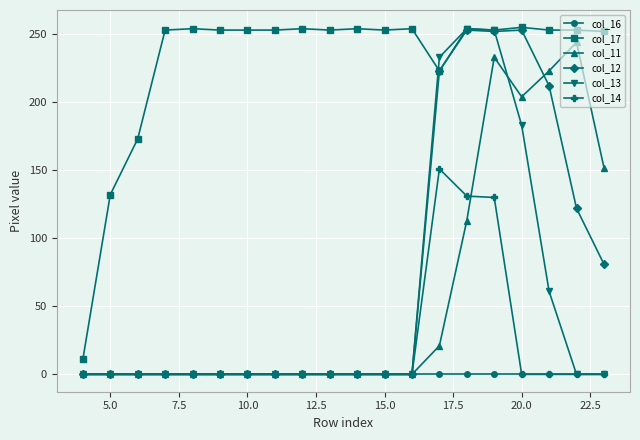

True or false: col_17 and col_14 intersect in this chart.

False